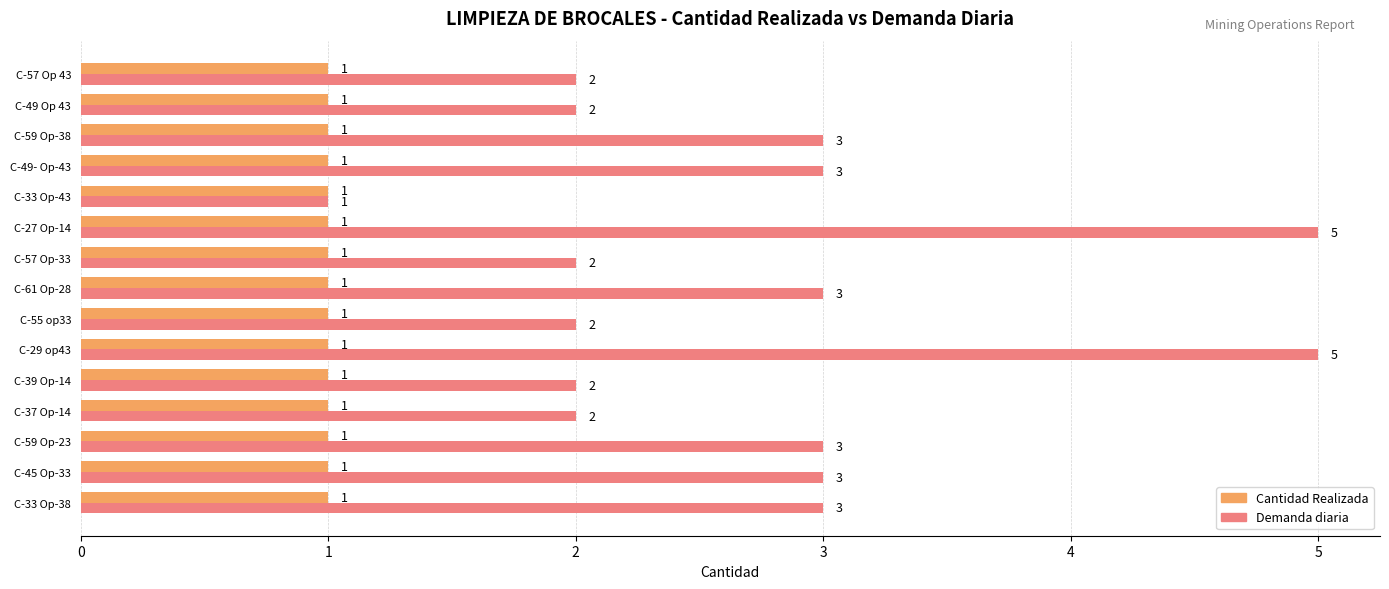

List the series in order of their overall mean, lowest first.

Cantidad Realizada, Demanda diaria